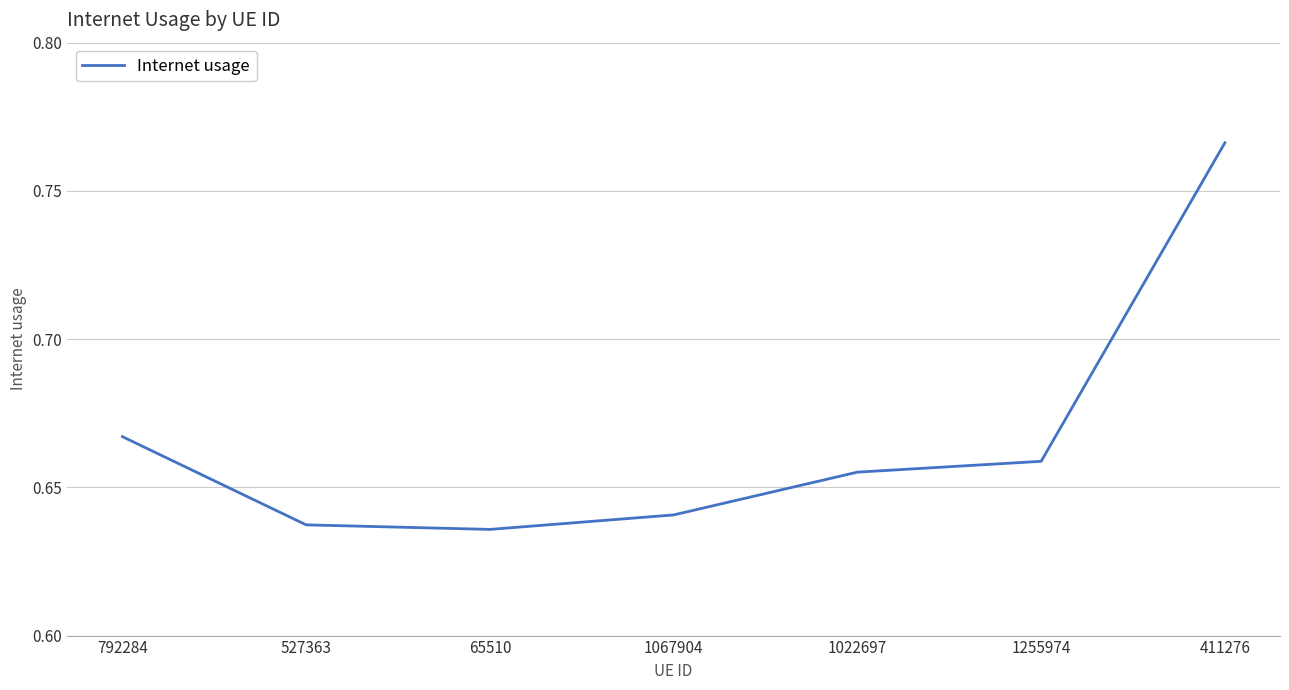

How many values are between 0 and 1?

7